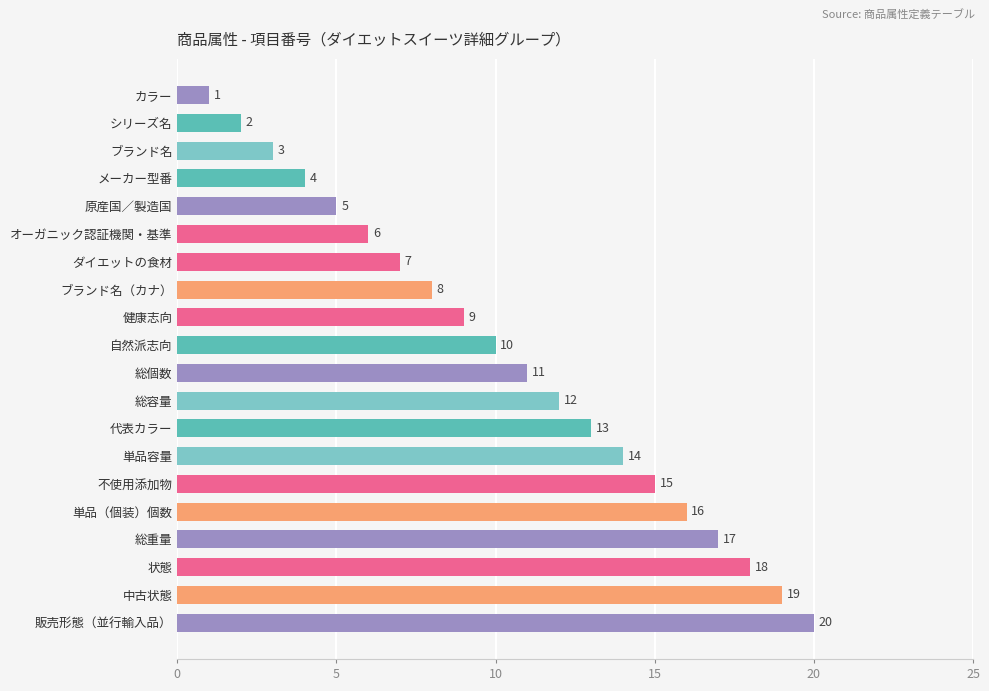

The value at 総個数 is 2. True or false?

False